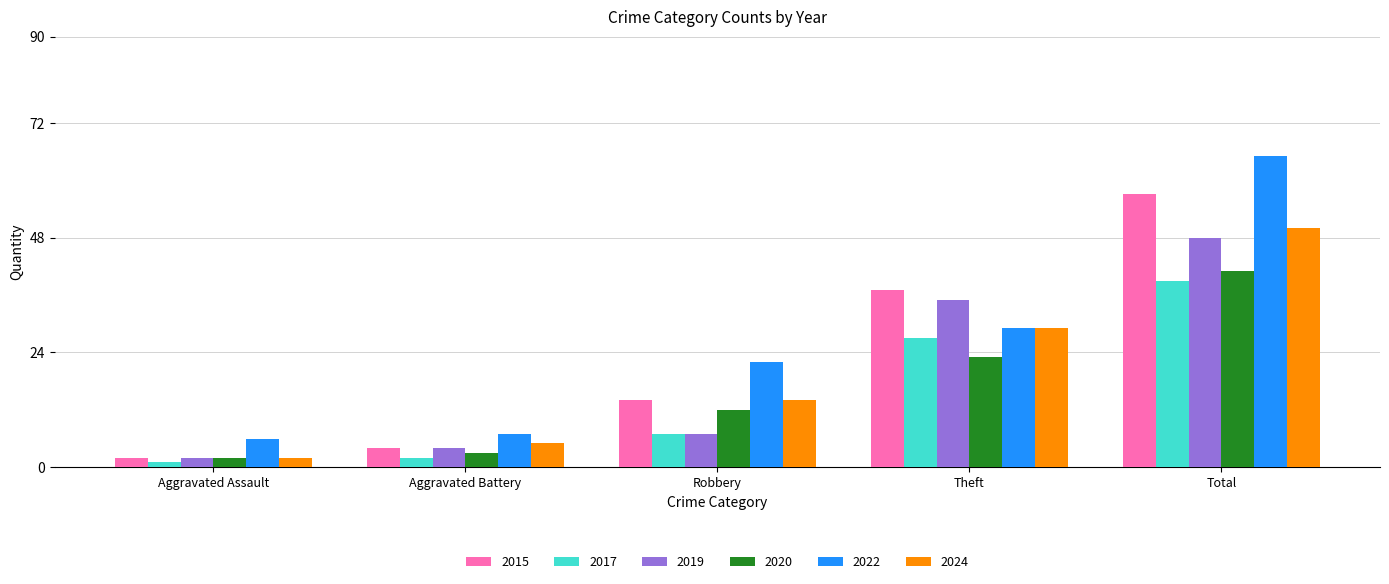

What is the minimum value shown in the chart?

1